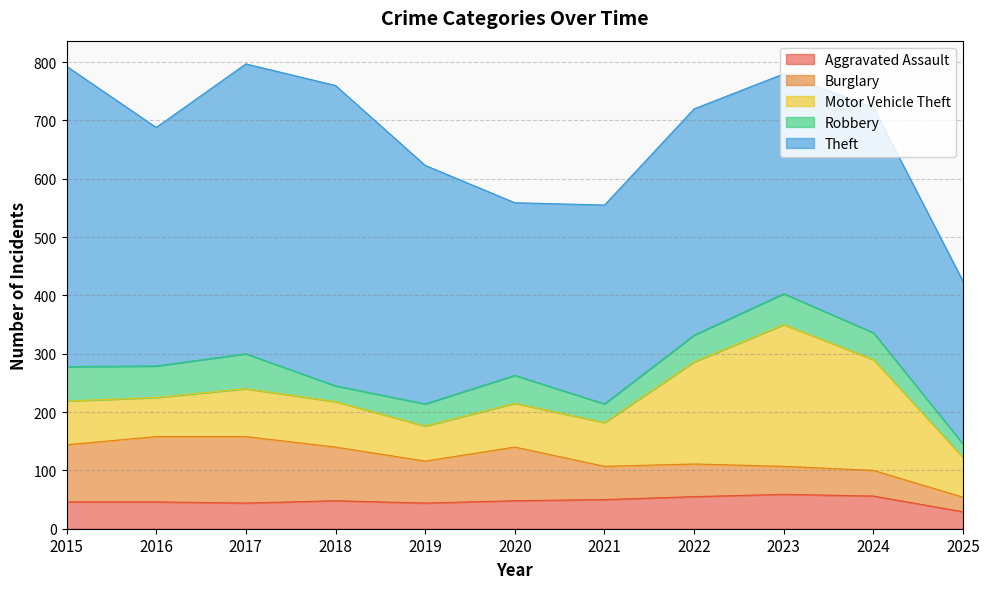

What is the spread (max minus min) of values at 2025?

256